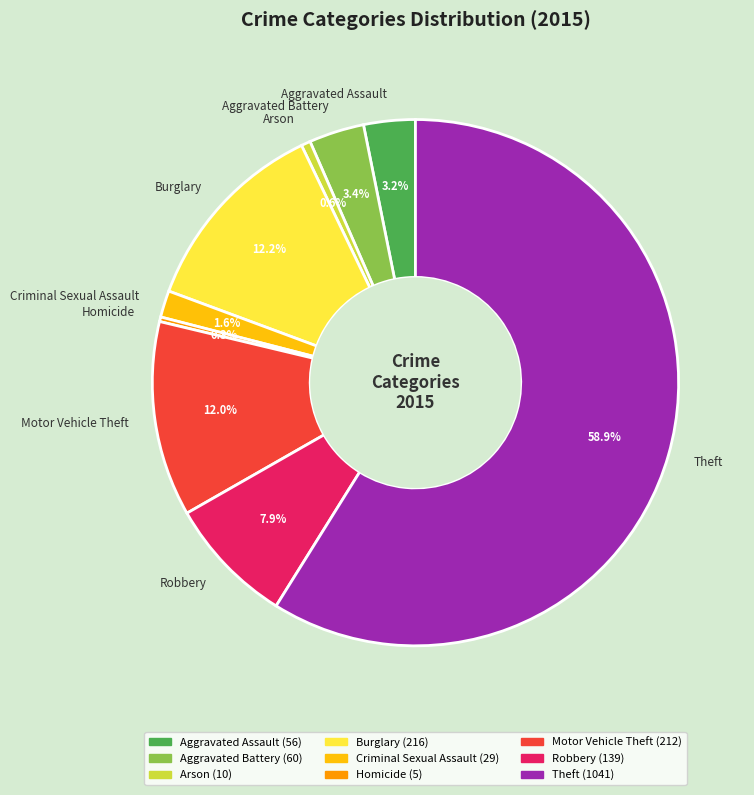

To the nearest percent, what percentage of the pie is Burglary?

12%